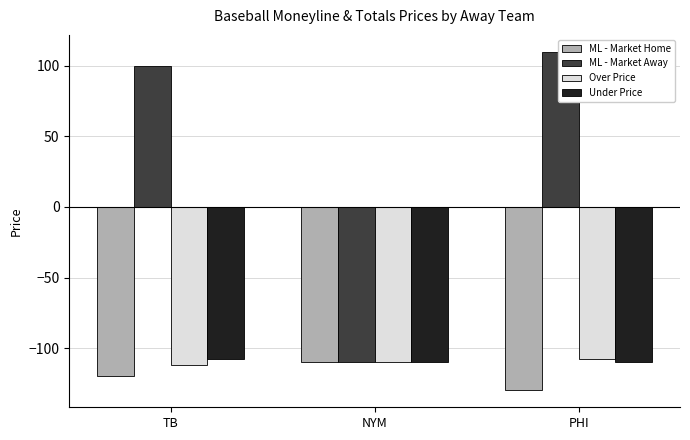

Which series has the largest range (max minus min)?

ML - Market Away